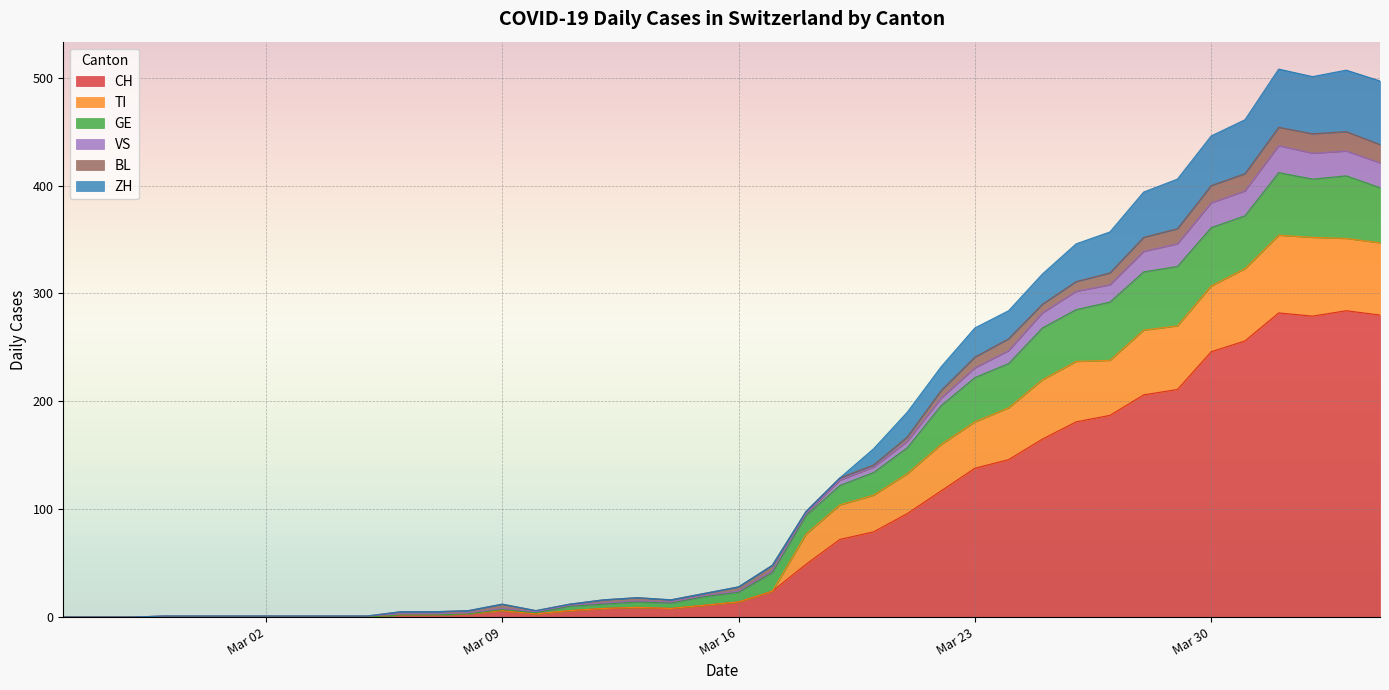

How many data points in TI are above 23?

19